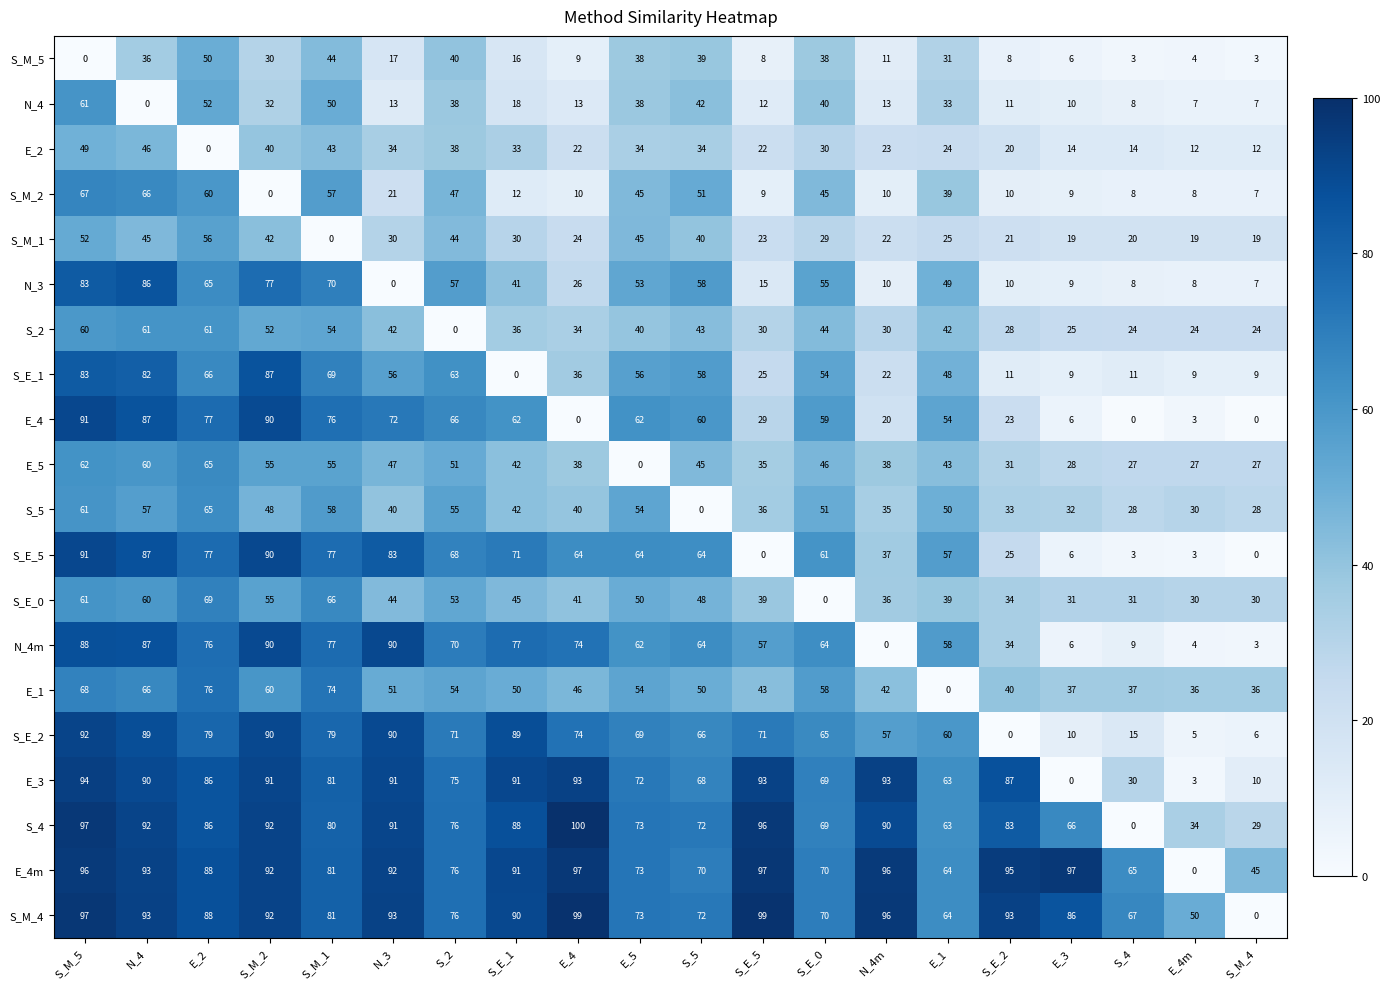

Which series has the largest total across all categories?

S_M_4